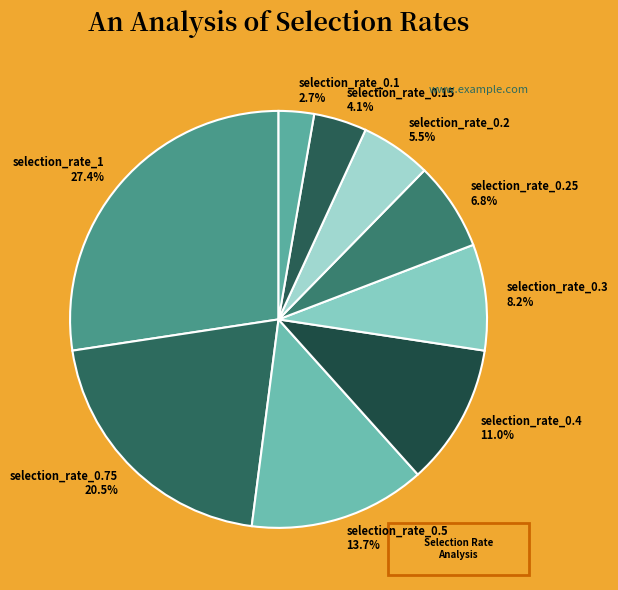

To the nearest percent, what portion does selection_rate_0.25 represent?

7%